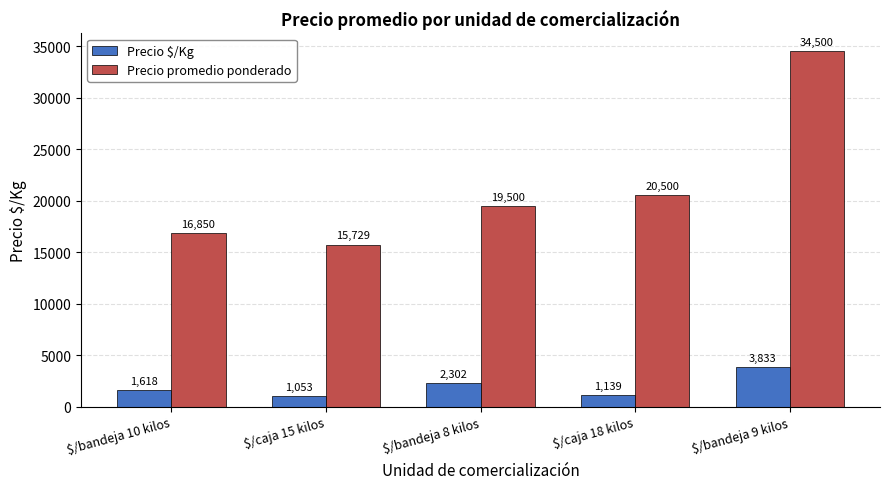

What position from the left is $/bandeja 10 kilos?

1